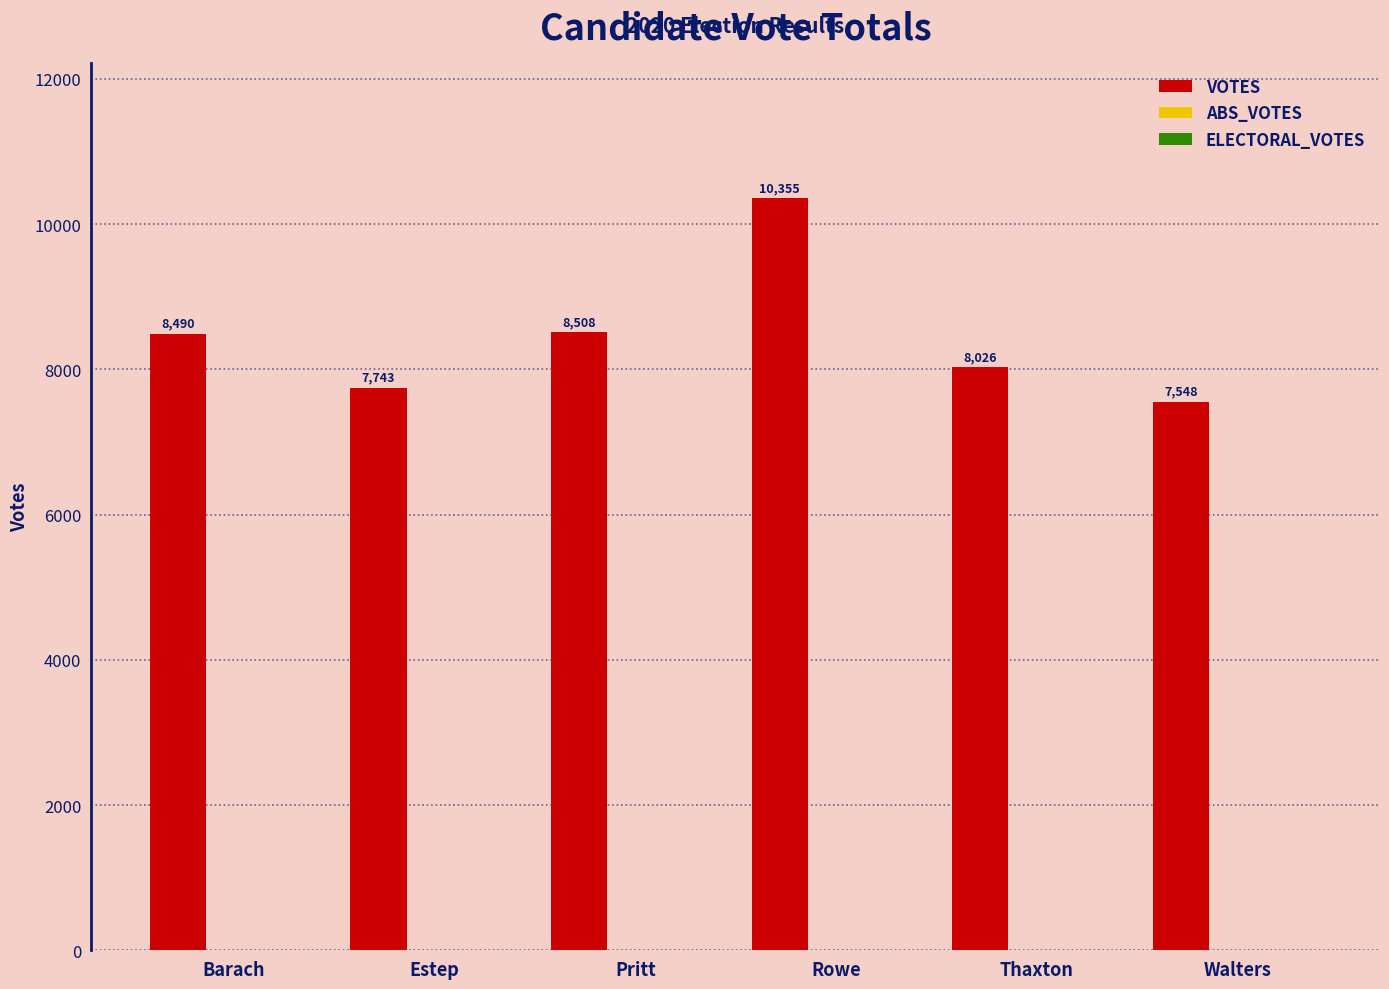

What is the average value?

8445